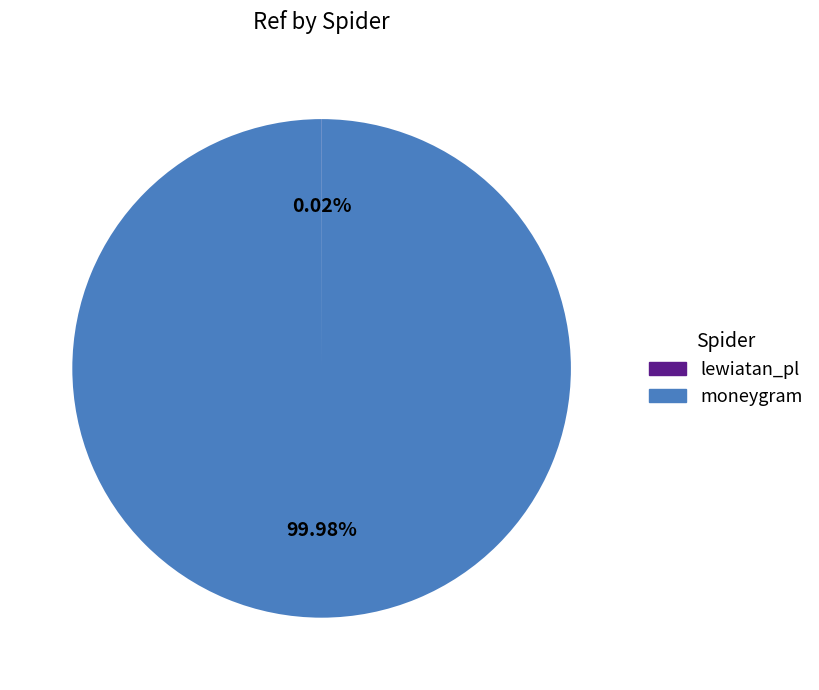

Which slice is the largest?

moneygram